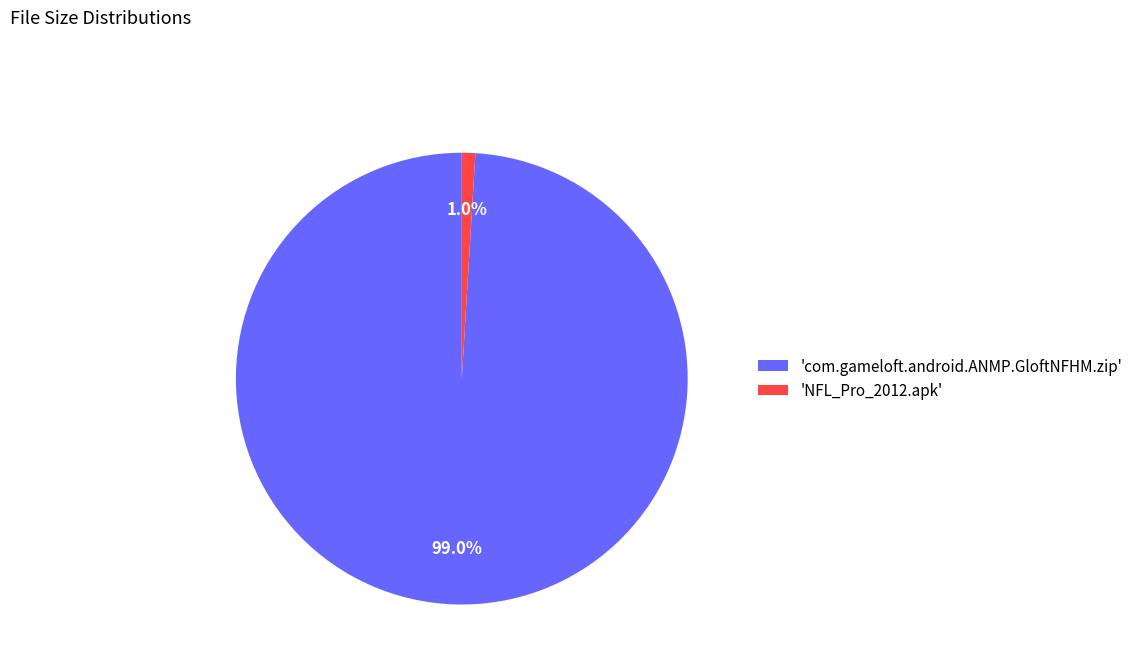

What is the smallest slice in the pie chart?

'NFL_Pro_2012.apk'